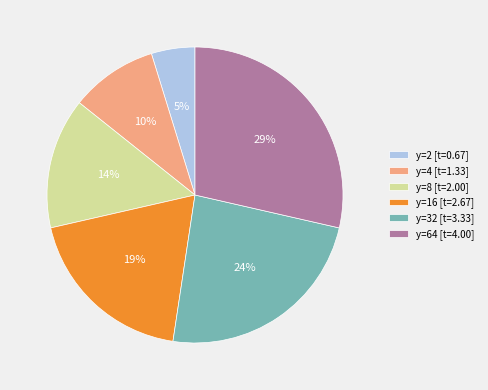

To the nearest percent, what portion does y=16 [t=2.67] represent?

19%